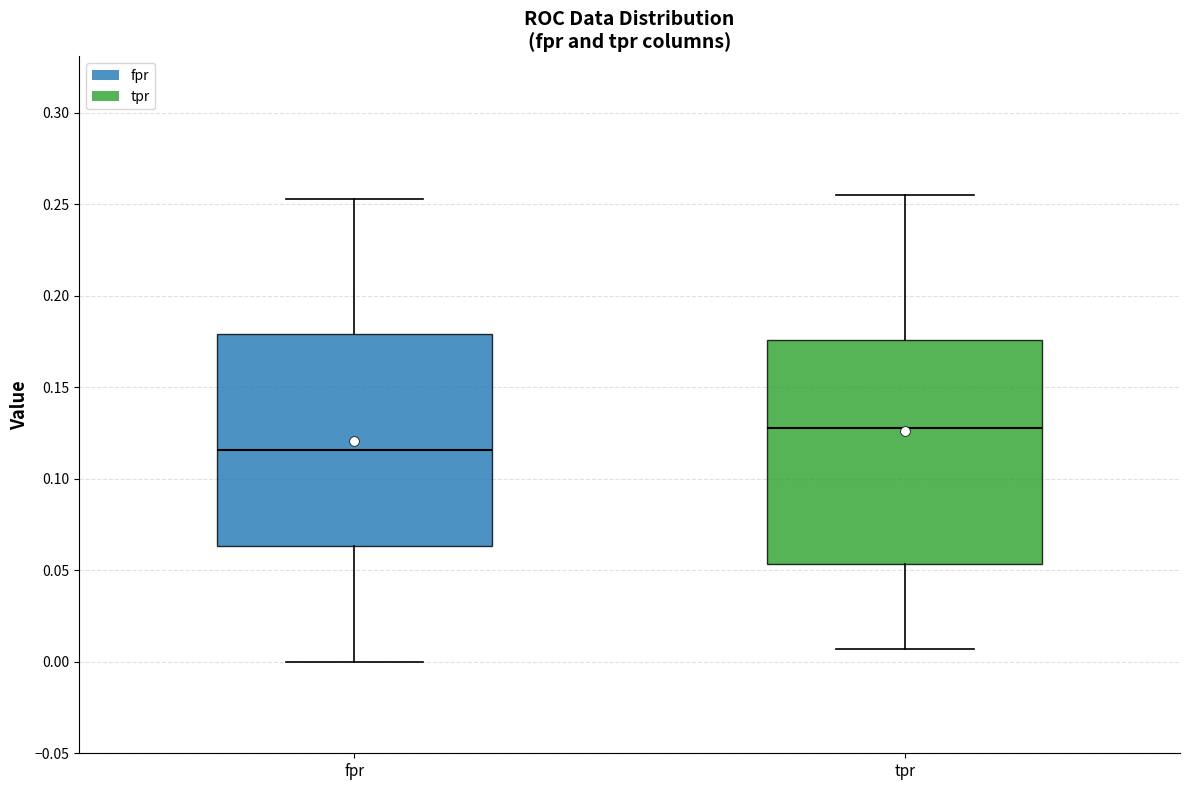

Reading left to right, read every box against the y-axis: the position of its median line, the range the box covers, and the ends of its whiskers. The values are not printed on the chart, so give them approximately, as read against the axis.

fpr: median 0.115, box 0.065 to 0.180, whiskers 0.000 to 0.255
tpr: median 0.130, box 0.055 to 0.175, whiskers 0.005 to 0.255